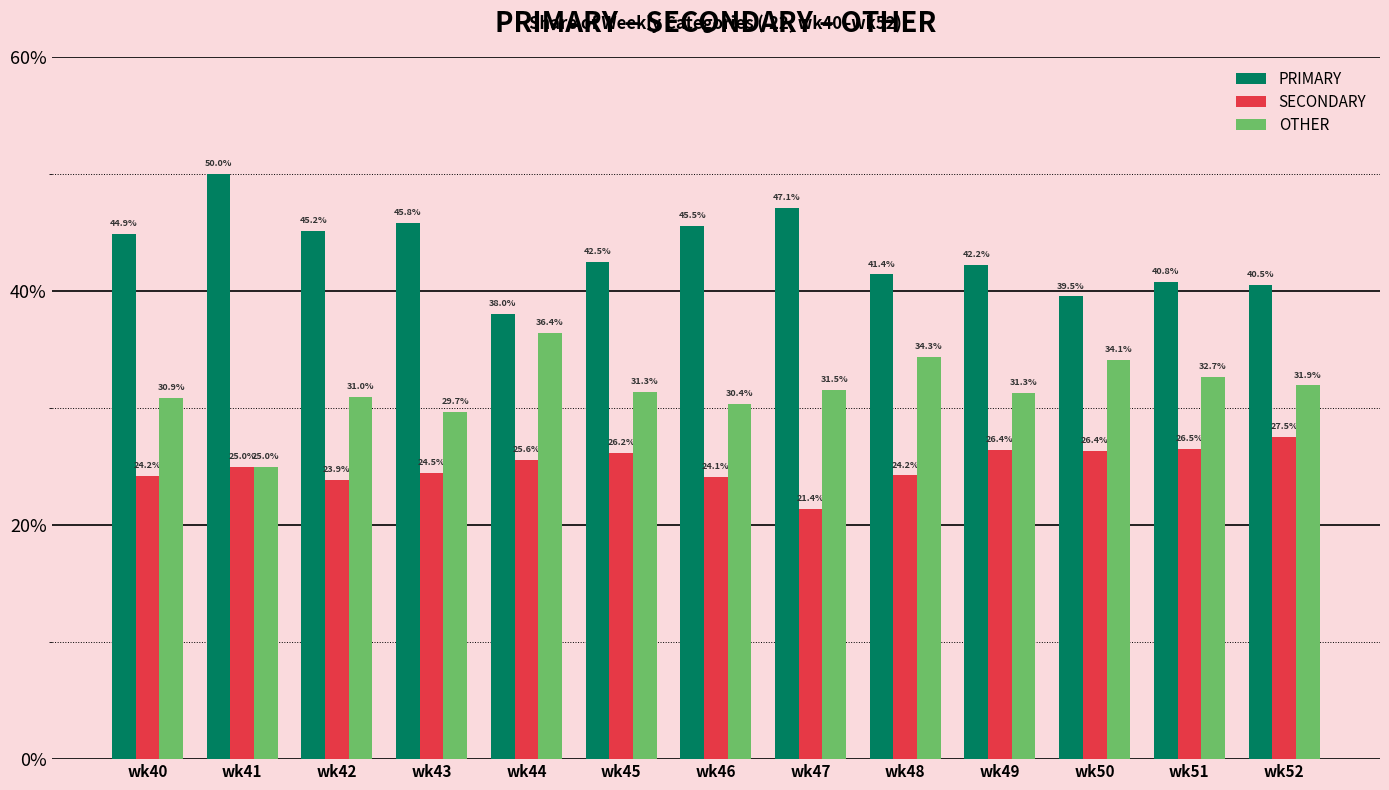

True or false: SECONDARY has a value of 24.2 at wk48.

True